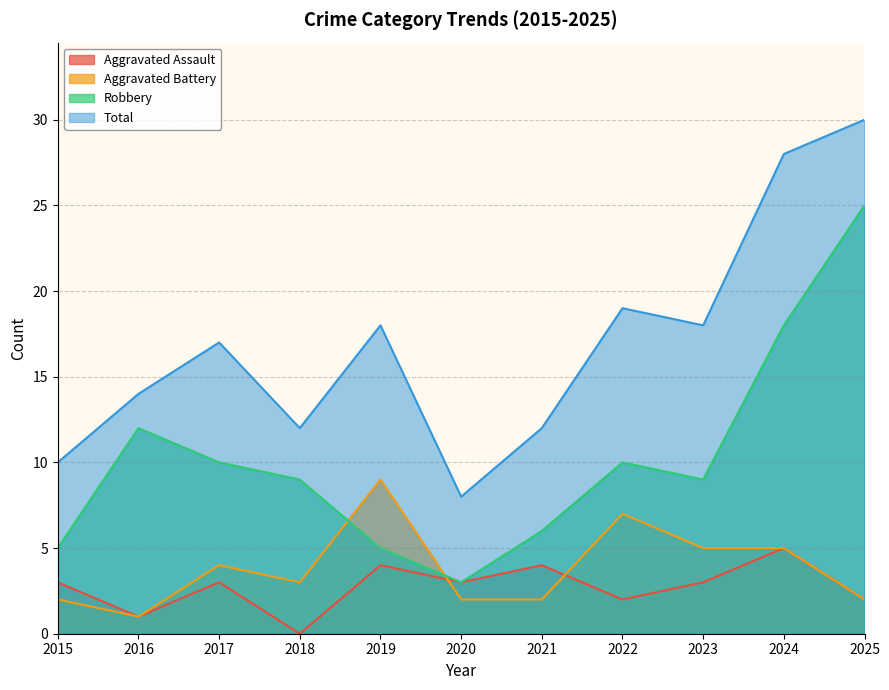

Reading left to right, what are all the values shown in this chart?

Aggravated Assault: 2015=3	2016=1	2017=3	2018=0	2019=4	2020=3	2021=4	2022=2	2023=3	2024=5	2025=2
Aggravated Battery: 2015=2	2016=1	2017=4	2018=3	2019=9	2020=2	2021=2	2022=7	2023=5	2024=5	2025=2
Robbery: 2015=5	2016=12	2017=10	2018=9	2019=5	2020=3	2021=6	2022=10	2023=9	2024=18	2025=25
Total: 2015=10	2016=14	2017=17	2018=12	2019=18	2020=8	2021=12	2022=19	2023=18	2024=28	2025=30